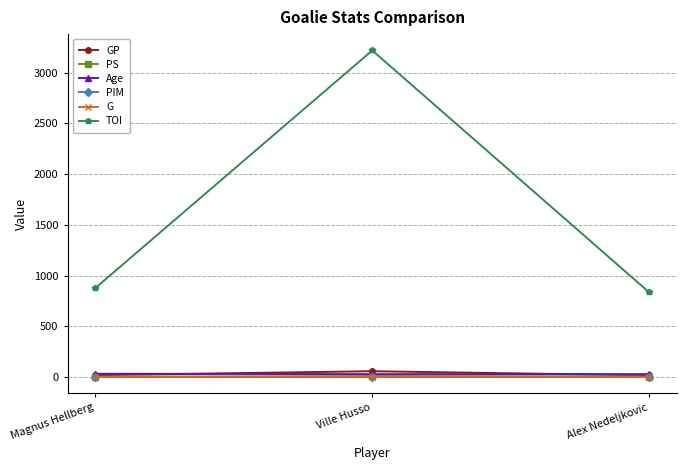

Which series has the widest spread of values?

TOI